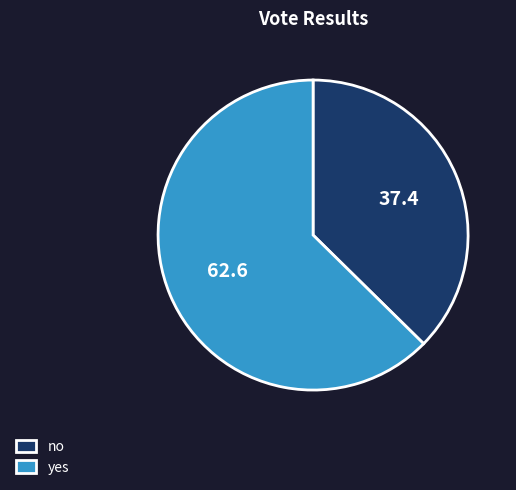

Is it true that yes is 63% of the pie?

True